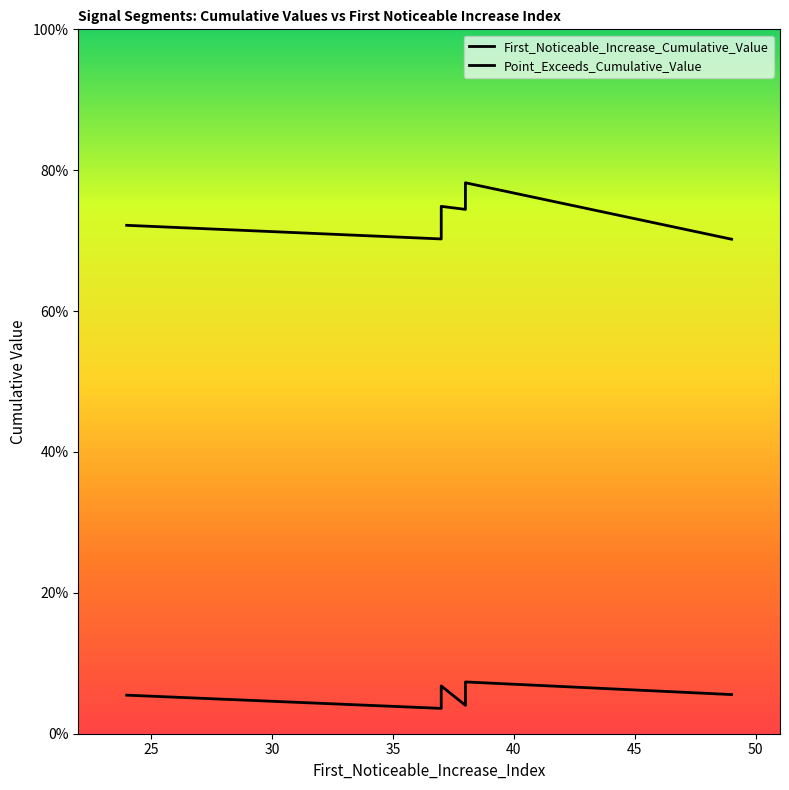

List the series in order of their peak value, highest first.

Point_Exceeds_Cumulative_Value, First_Noticeable_Increase_Cumulative_Value